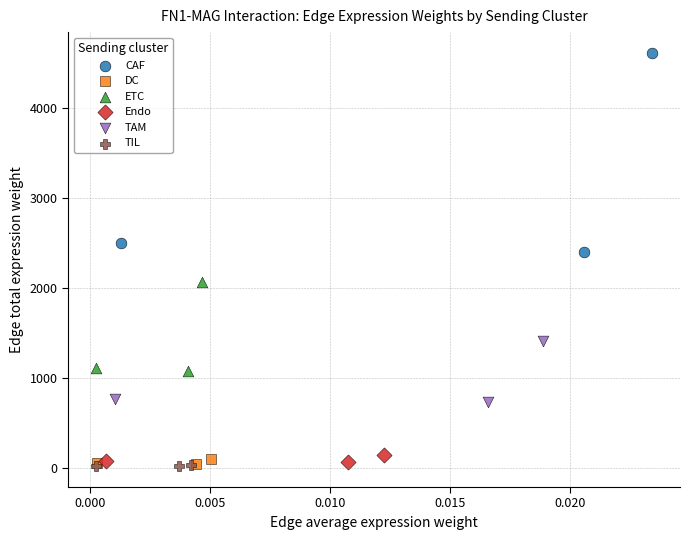

Which series contains the highest Y value?

CAF